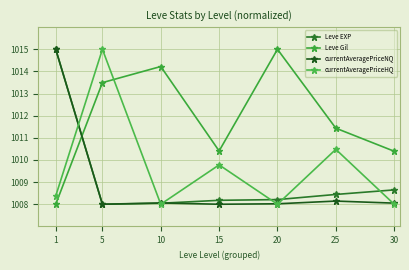

Between 20 and 5, which is larger?

20